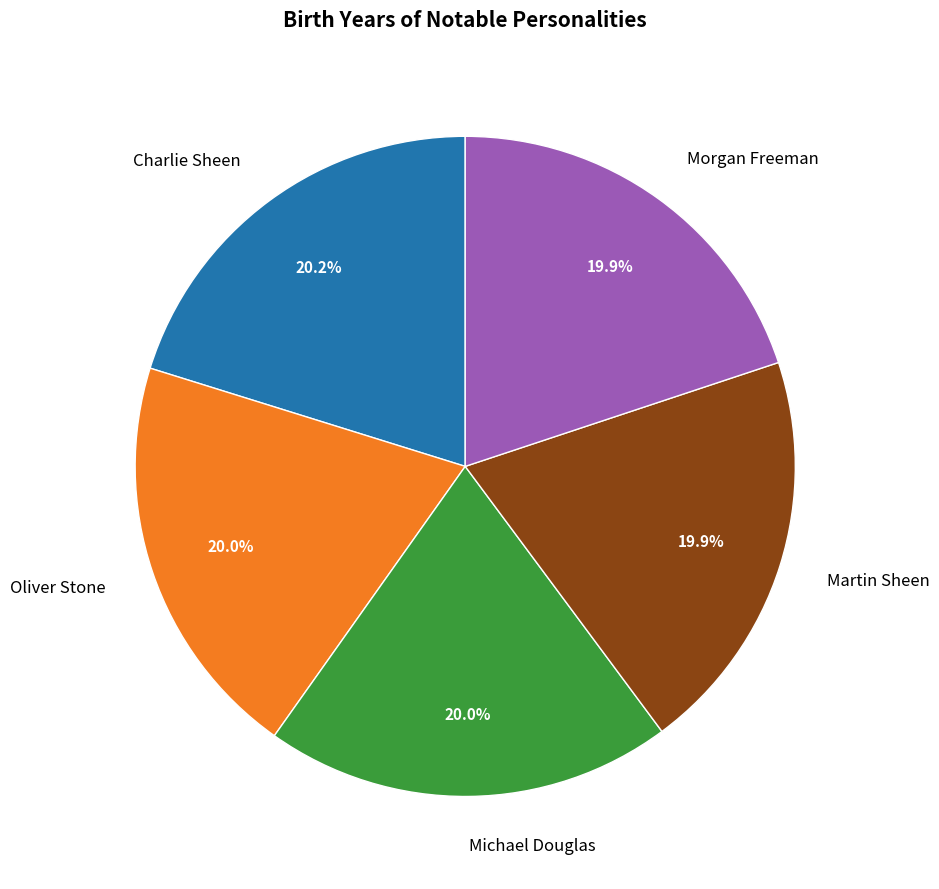

What percentage do Oliver Stone and Michael Douglas together represent?

40.0%